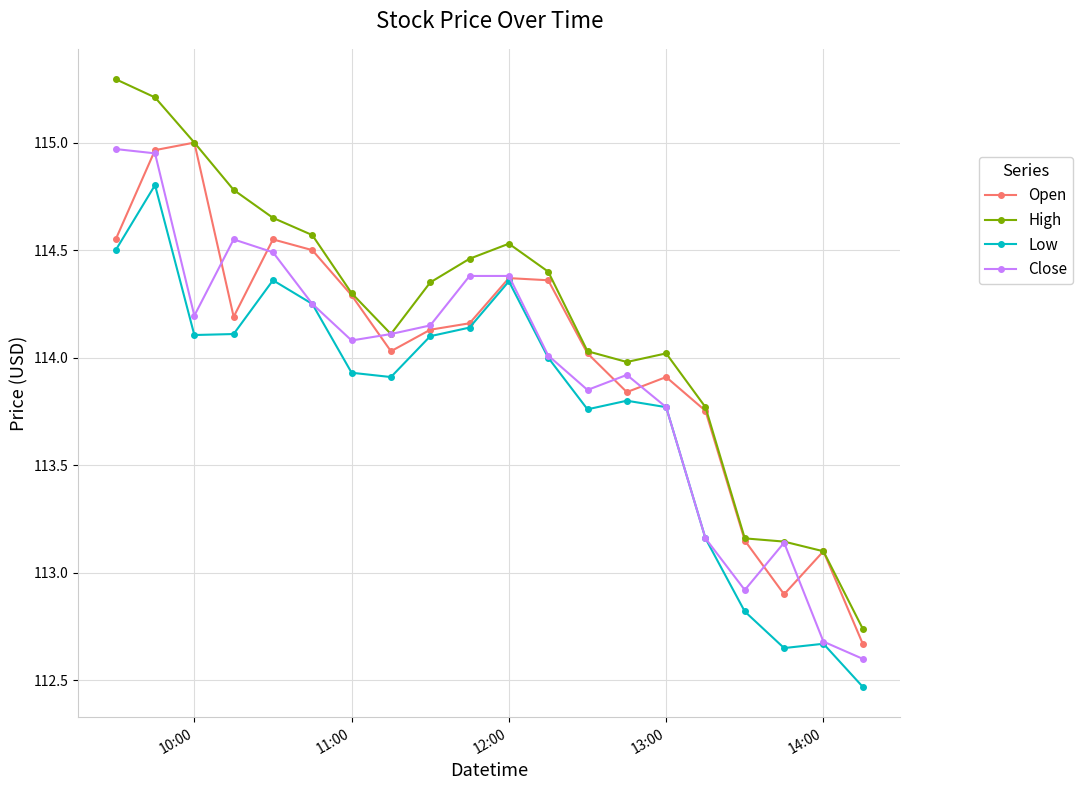

How many interior local valleys does the Open series have?

4